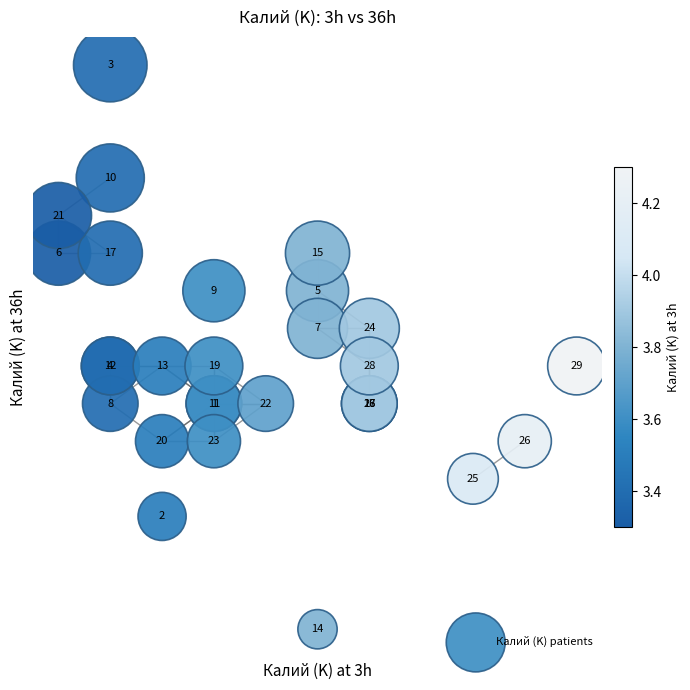

What Y value in the scatter plot is closest to 4?

4.0